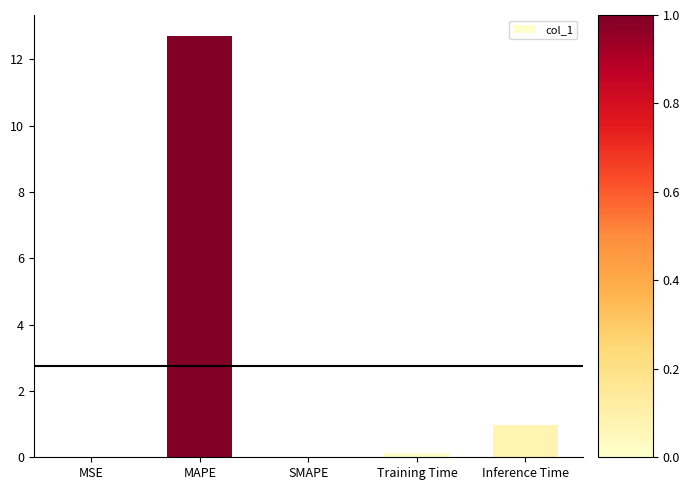

What is the sum of all values?

13.8